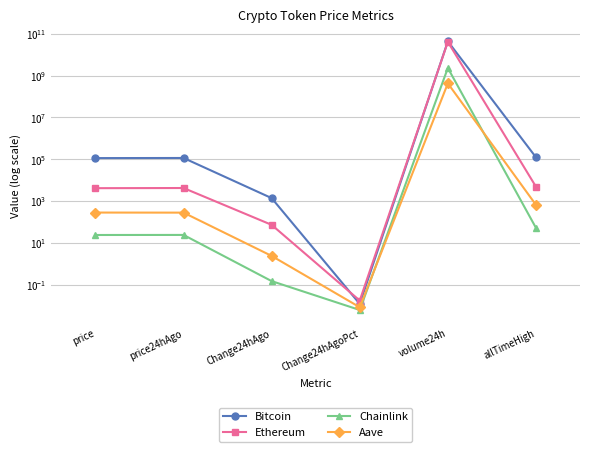

How many distinct data groups are displayed?

4